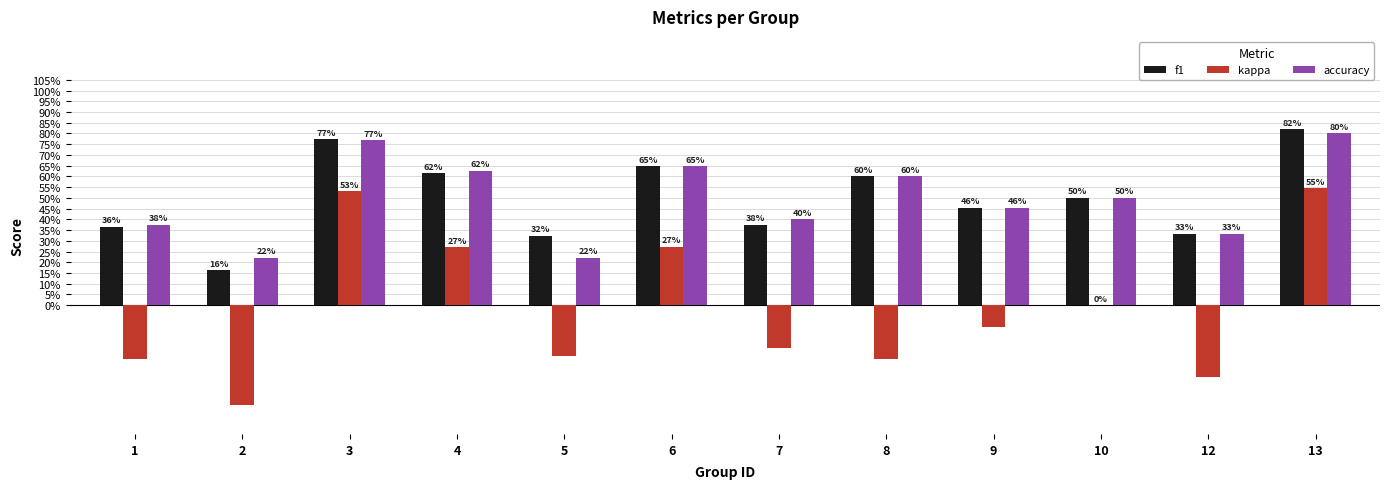

What value does the accuracy series have at 13?

0.8